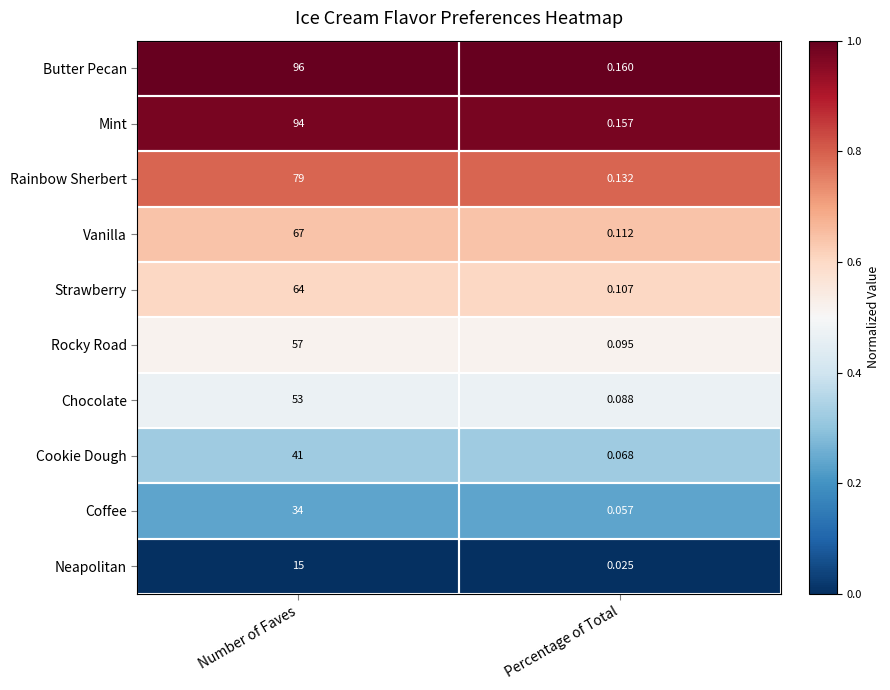

What is the total value across all series at Percentage of Total?

1.0